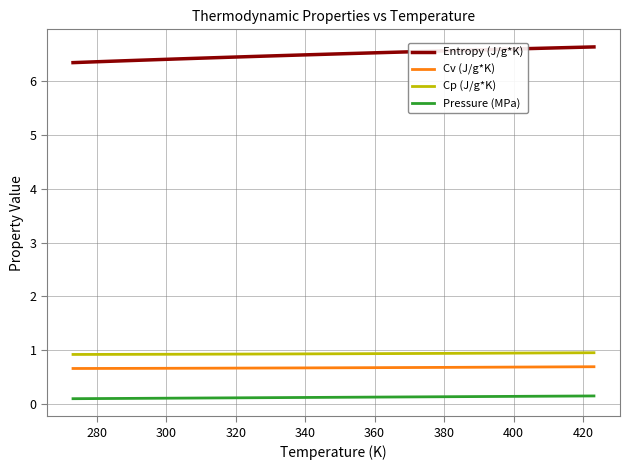

Which series has the largest total across all categories?

Entropy (J/g*K)